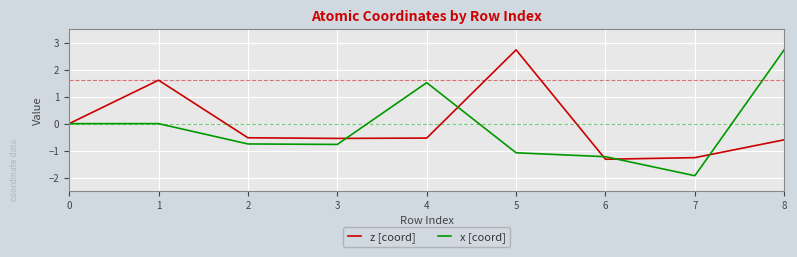

Which category has the lowest value across all series?

7